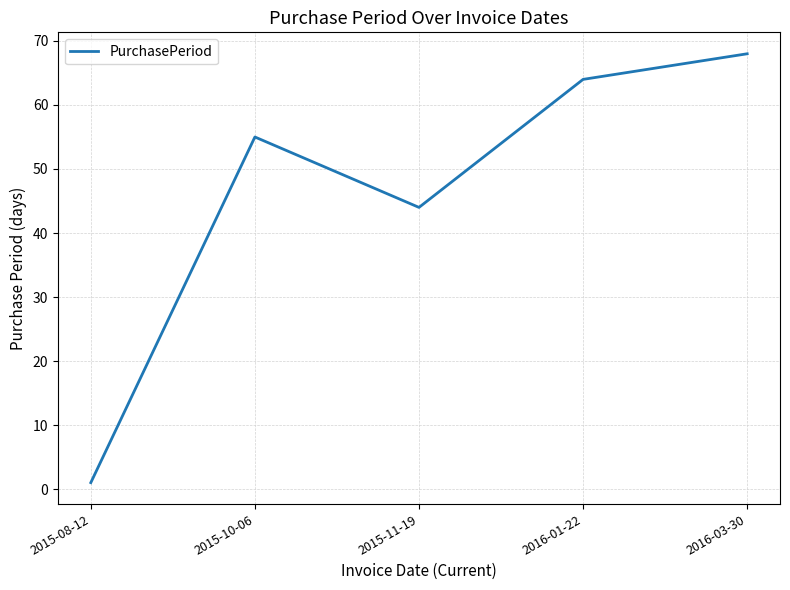

Rank the categories by value from highest to lowest.

2016-03-30, 2016-01-22, 2015-10-06, 2015-11-19, 2015-08-12